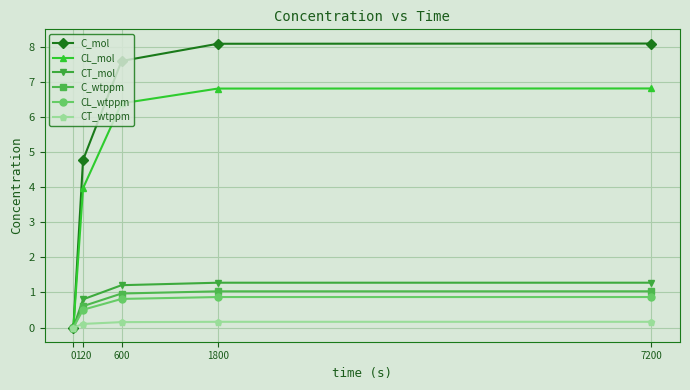

Which series has the largest total across all categories?

C_mol